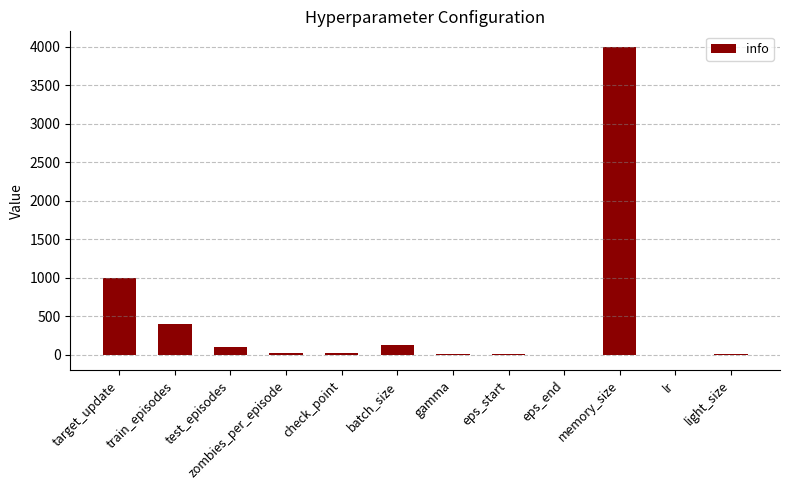

What is the sum of all values?

5676.0